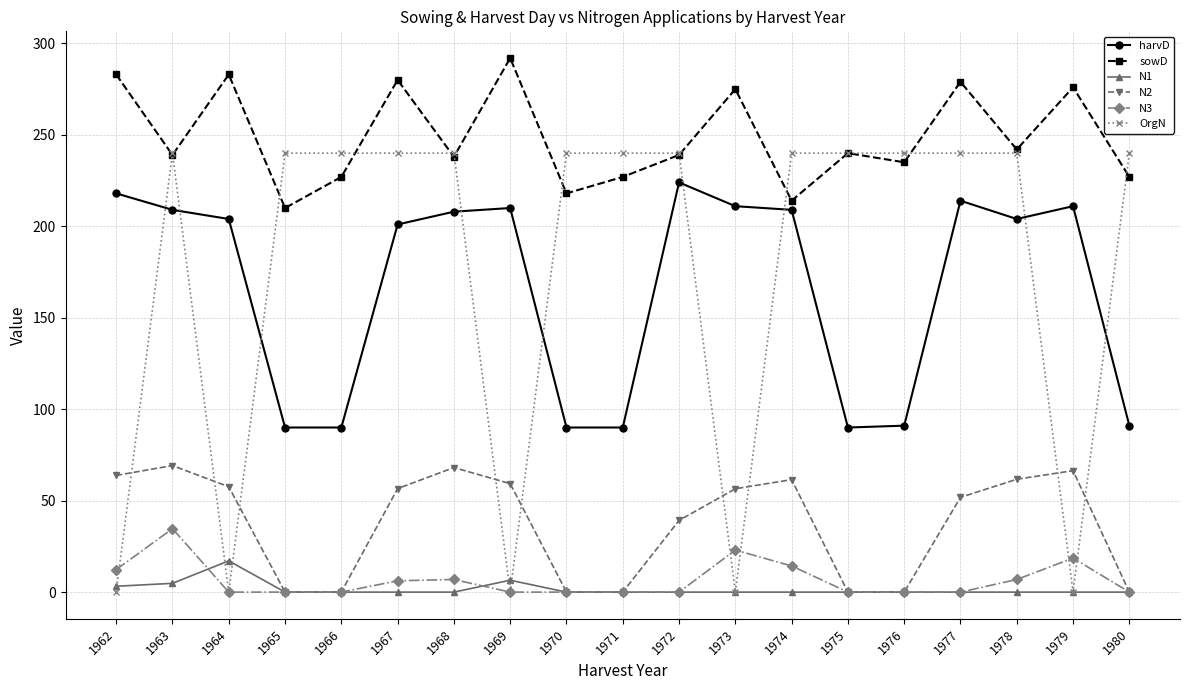

At which category does OrgN reach its first local peak?

1963